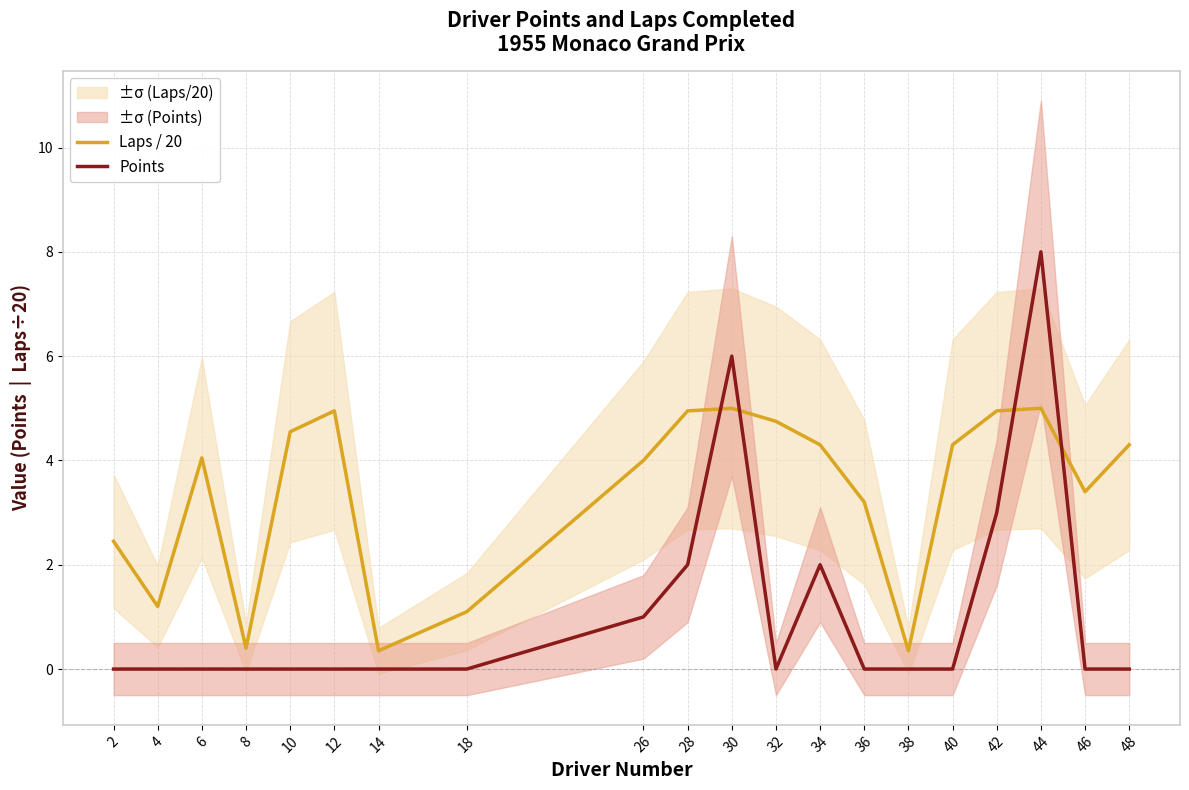

Rank the series by their maximum value, from highest to lowest.

Points, Laps / 20